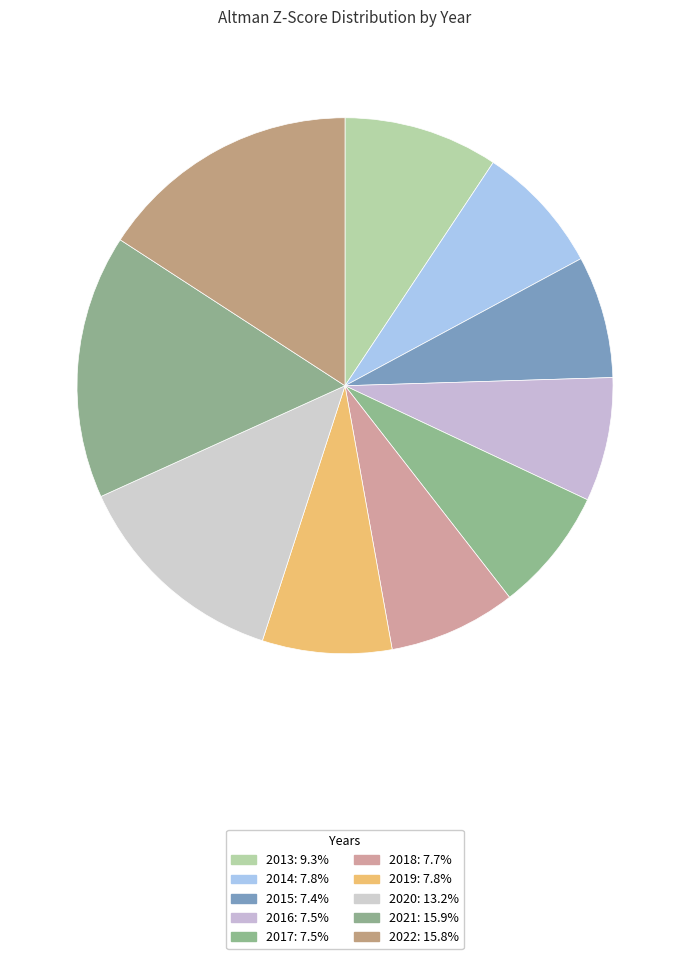

How many slices are in this pie chart?

10